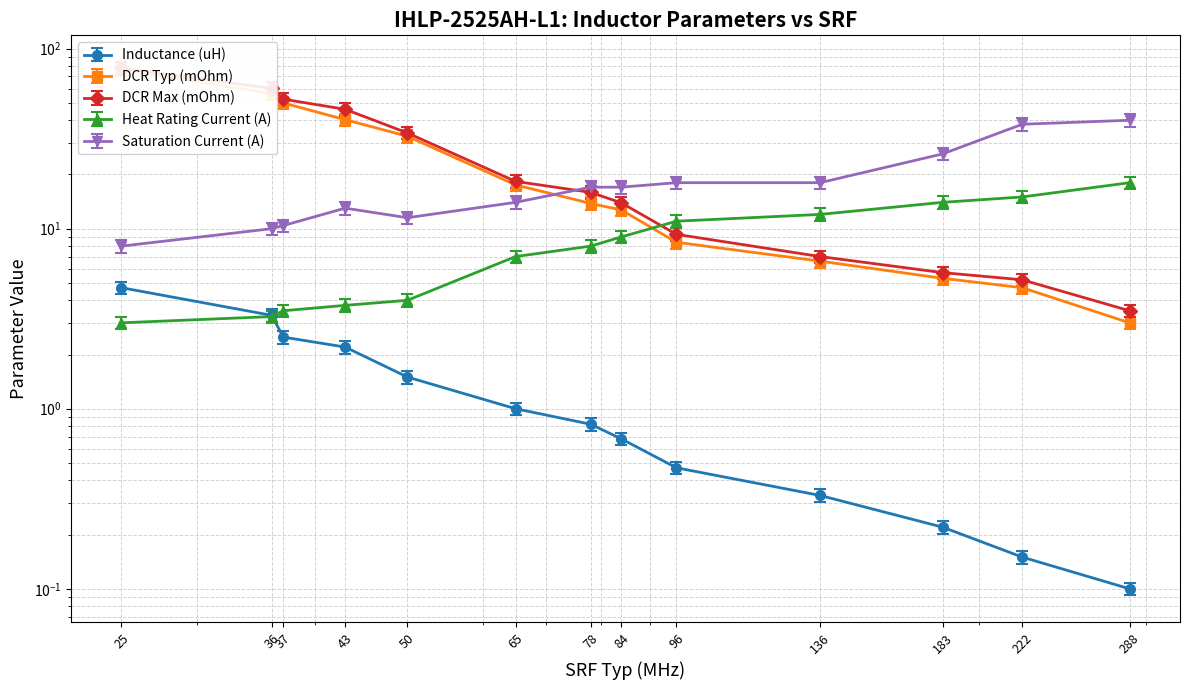

The value of DCR Max (mOhm) at 222 is 1.7. True or false?

False